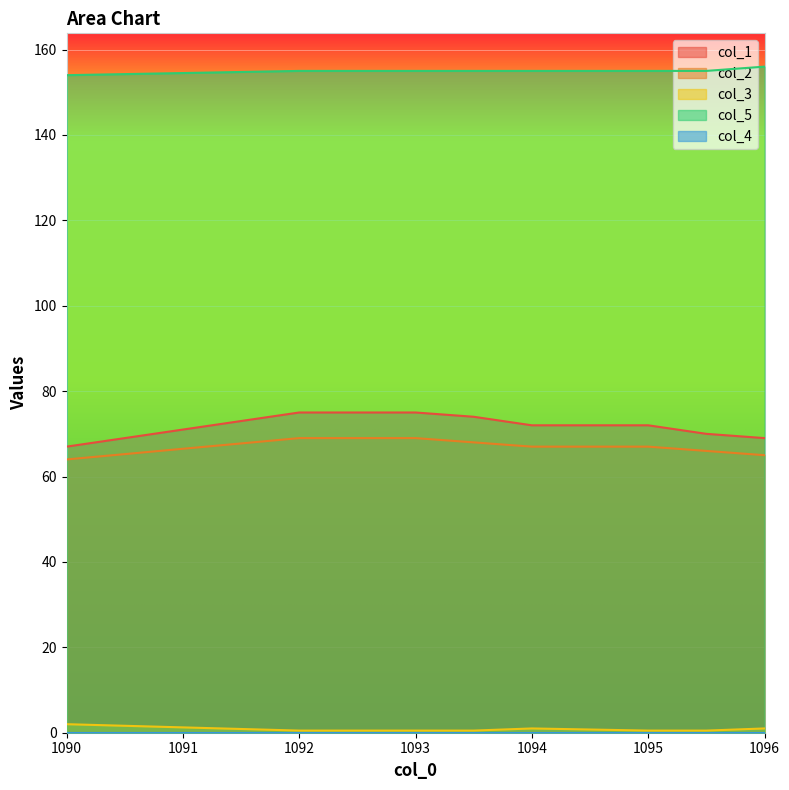

What is the total value across all series at 1093.5?

297.5